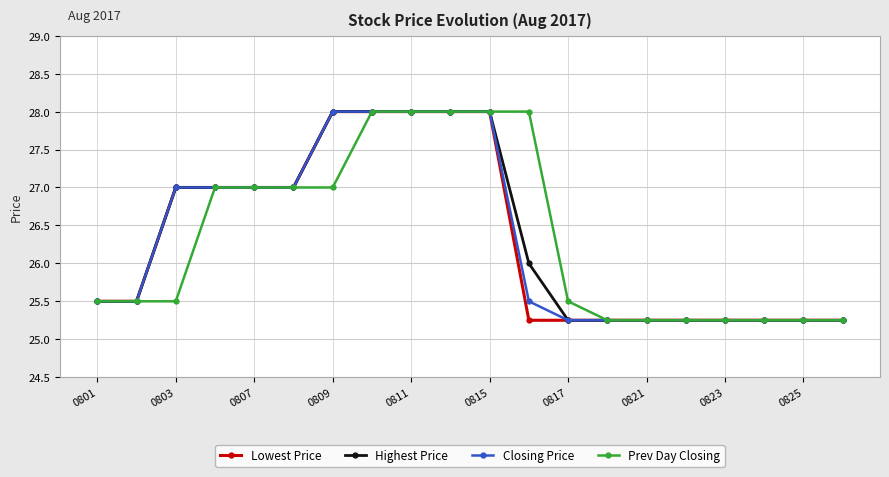

What is the sum of all Highest Price values?

527.0